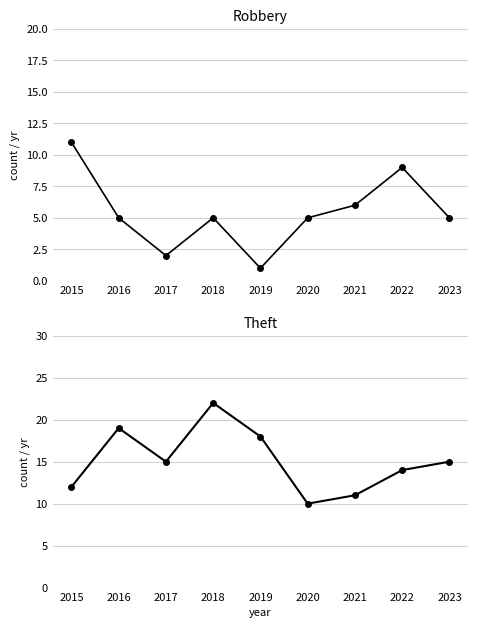

At which category does Theft reach its first local valley?

2017